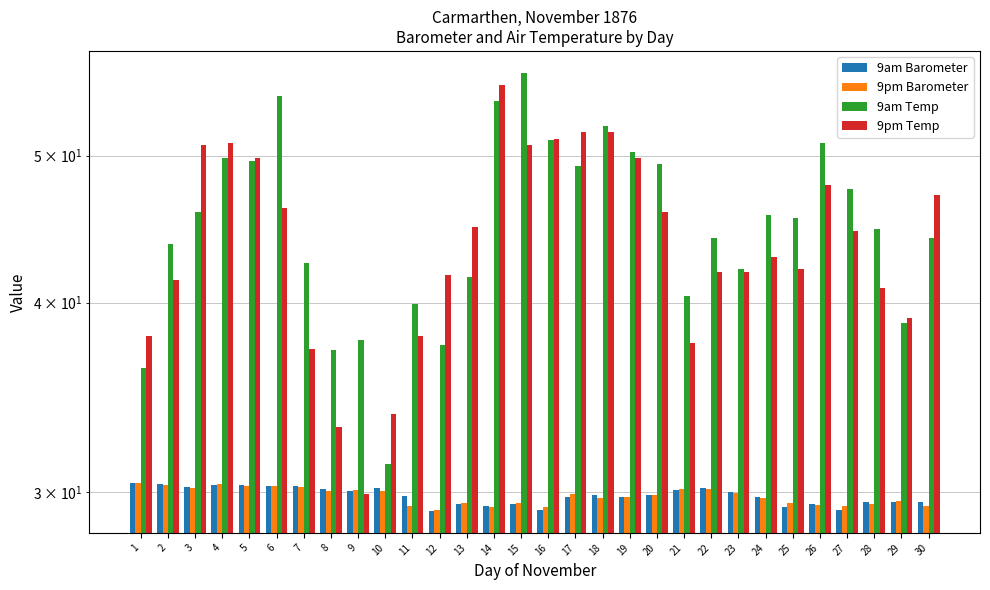

Which series changed the most between 9 and 15?

9pm Temp